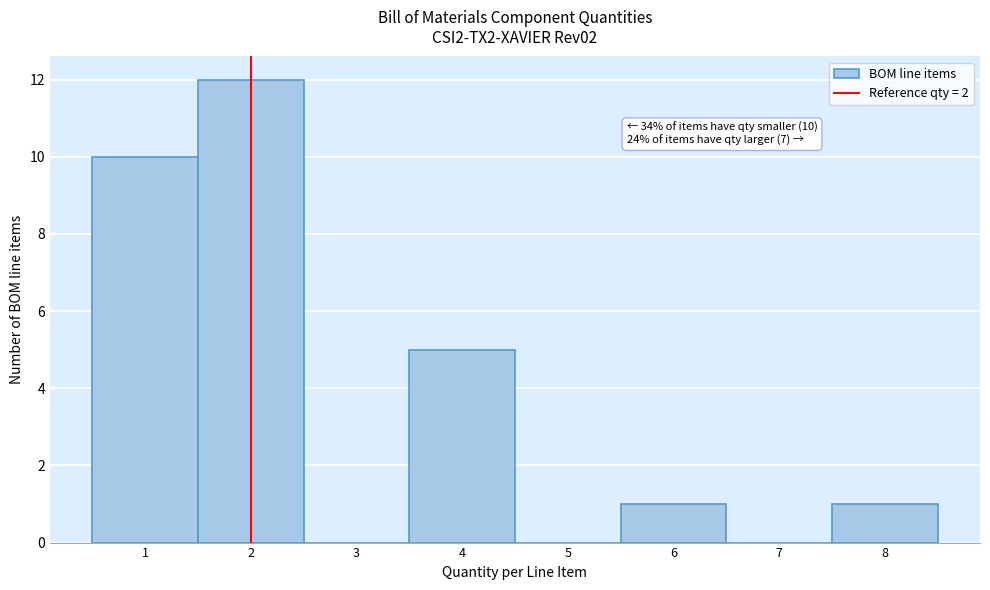

Which range on the x-axis has the tallest bar?

1.5 to 2.5